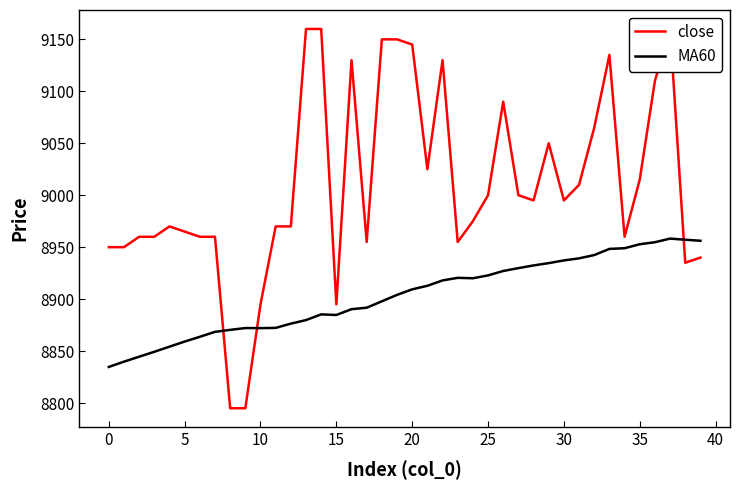

What is the difference between the highest and lowest values at 37?

201.8